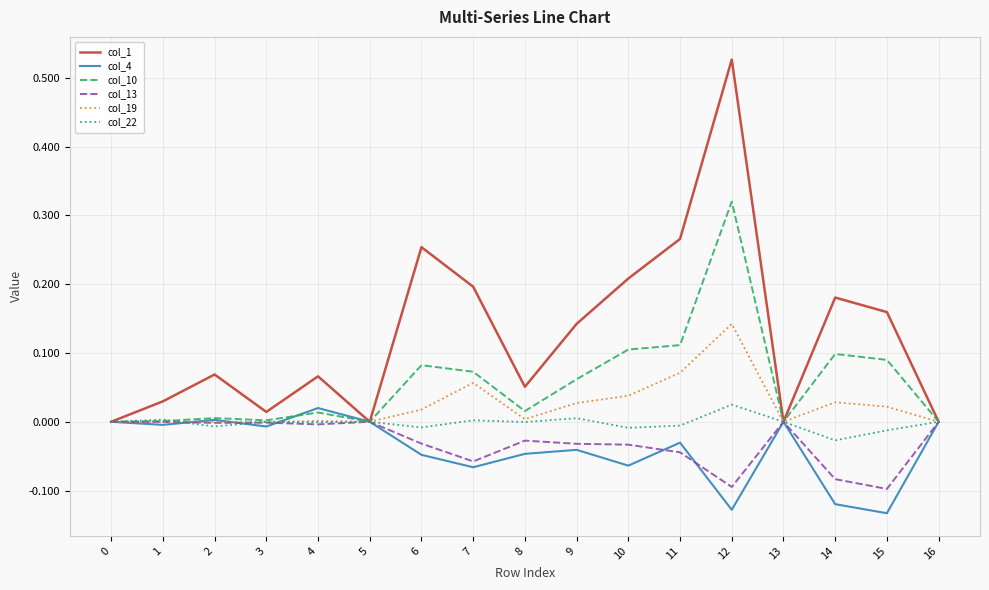

The col_10 series shows 0.2 at 0. True or false?

False